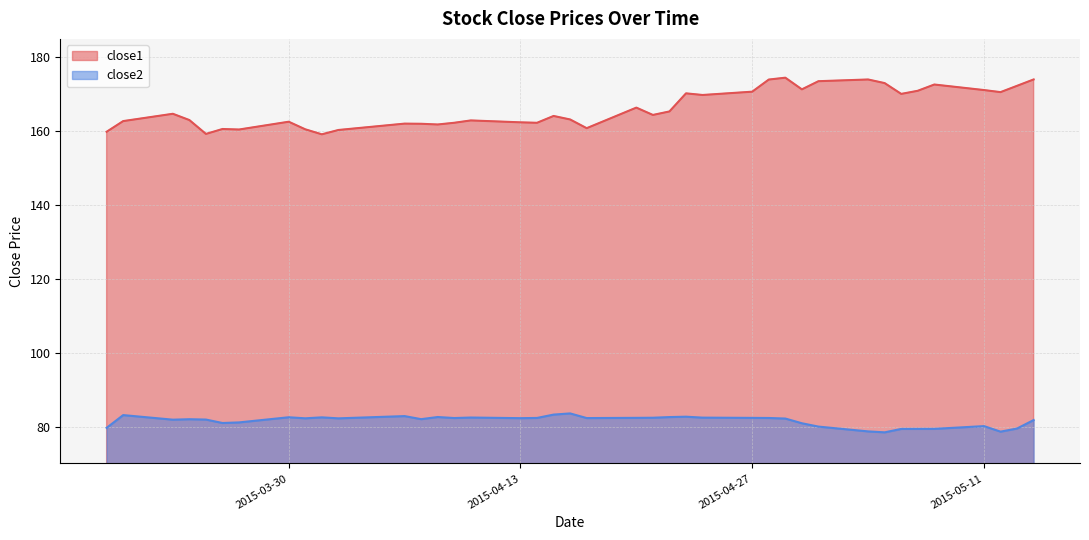

Where is the first local minimum for close1?

2015-03-25